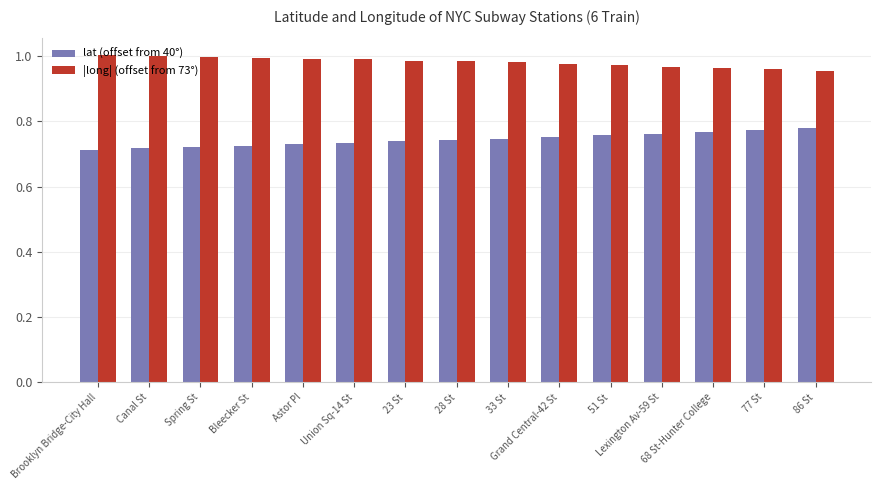

Is the value of lat (offset from 40°) at 51 St greater than the value of |long| (offset from 73°) at Brooklyn Bridge-City Hall?

No